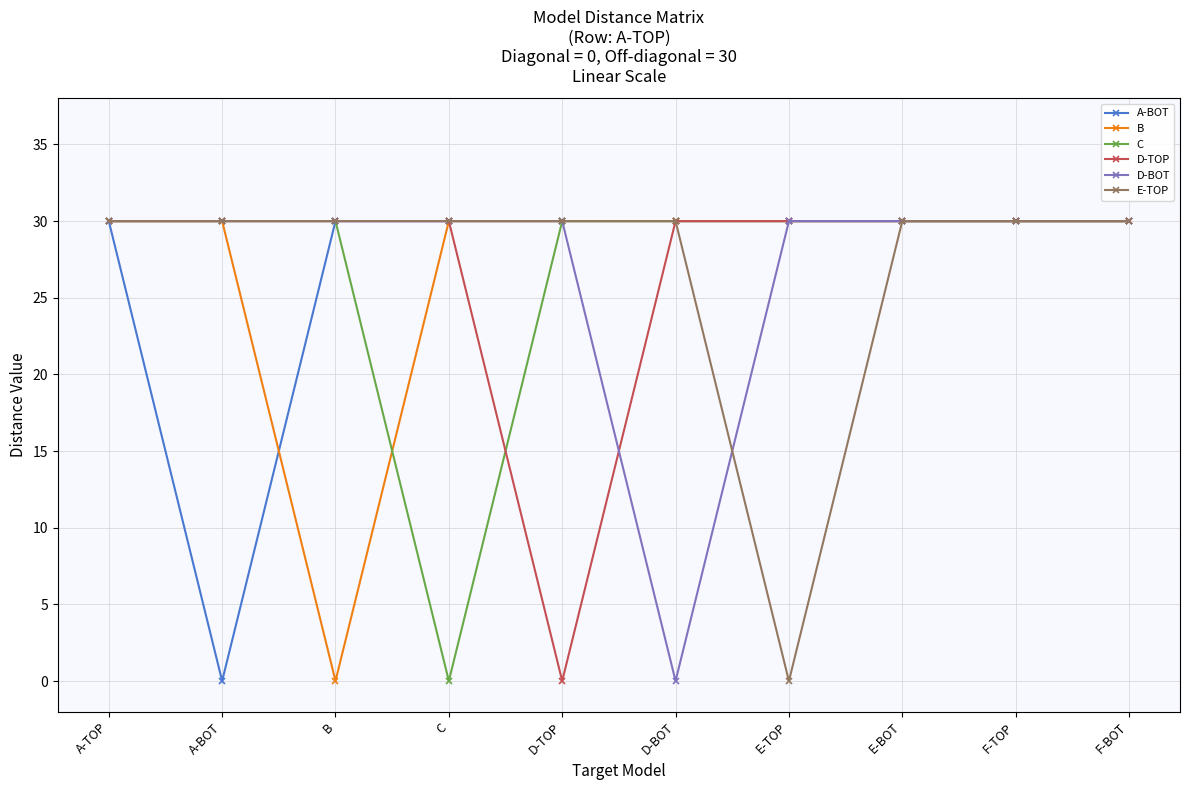

Read the D-BOT value at F-BOT.

30